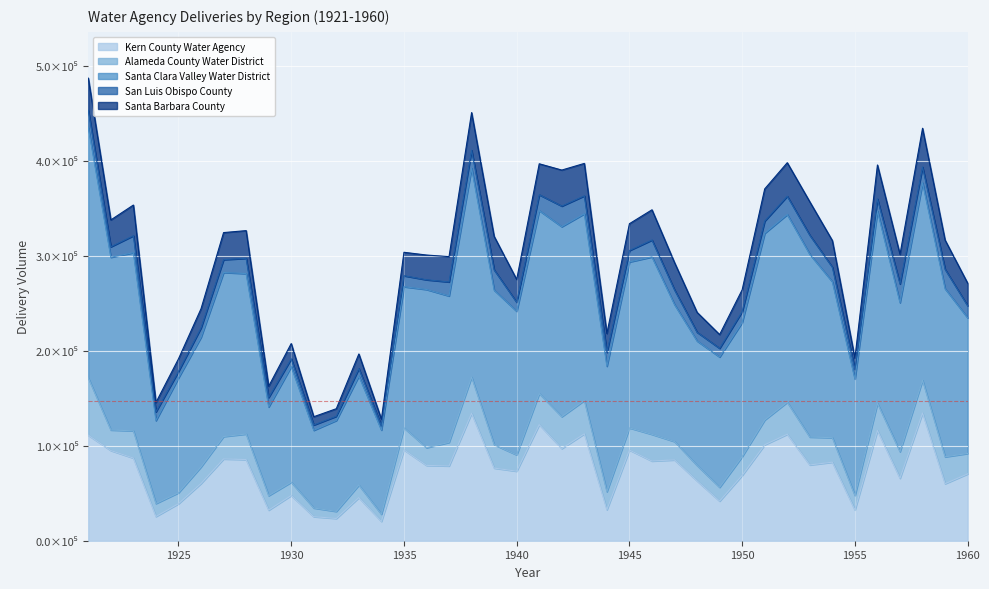

The value of San Luis Obispo County at 1933 is 7821.2. True or false?

True